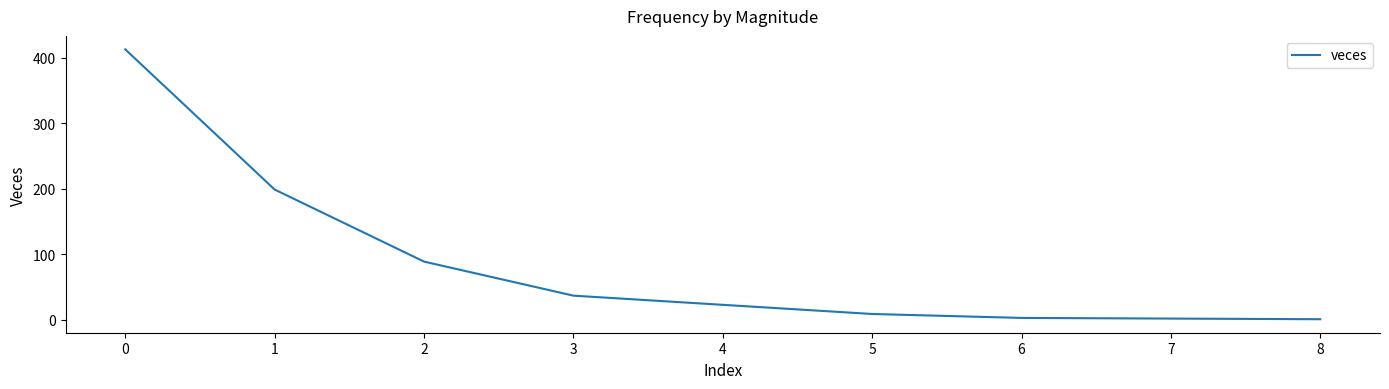

What is the maximum value shown in the chart?

413